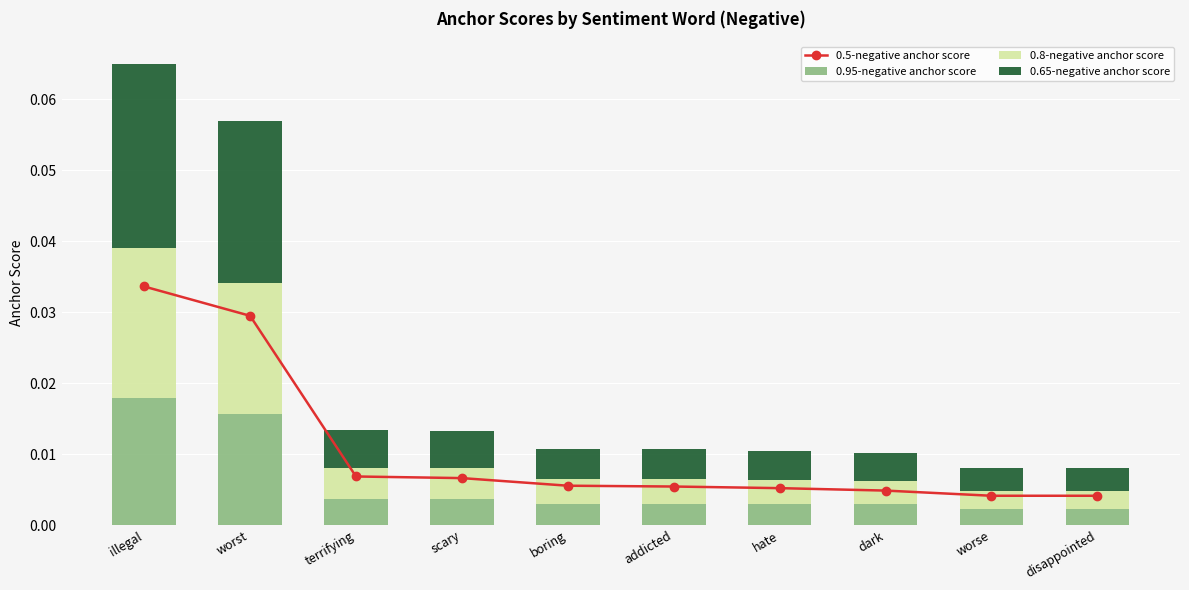

Count the number of data series in this chart.

4